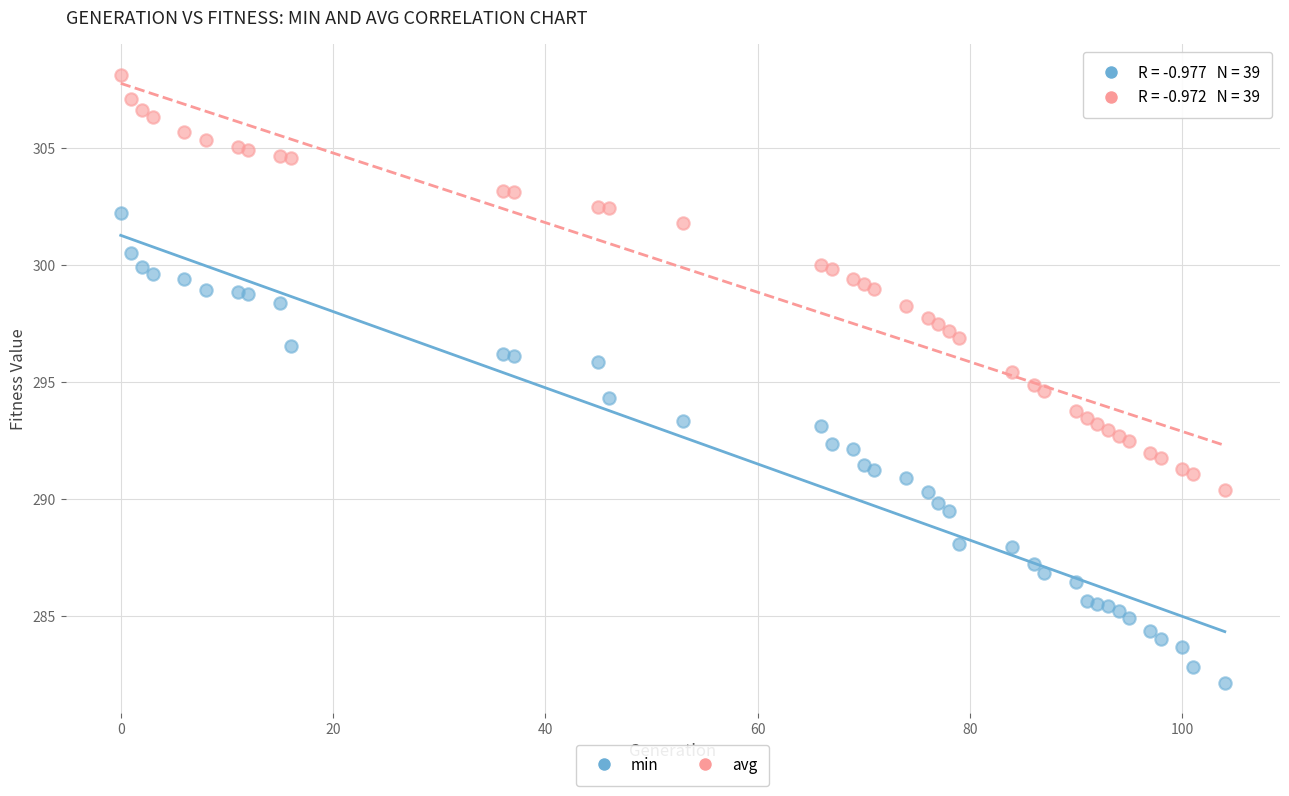

Which series contains the highest Y value?

avg